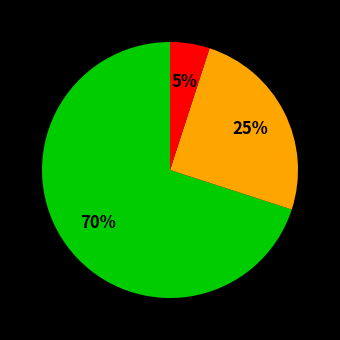

To the nearest percent, what is the difference between the largest and smallest slice percentages?

65%